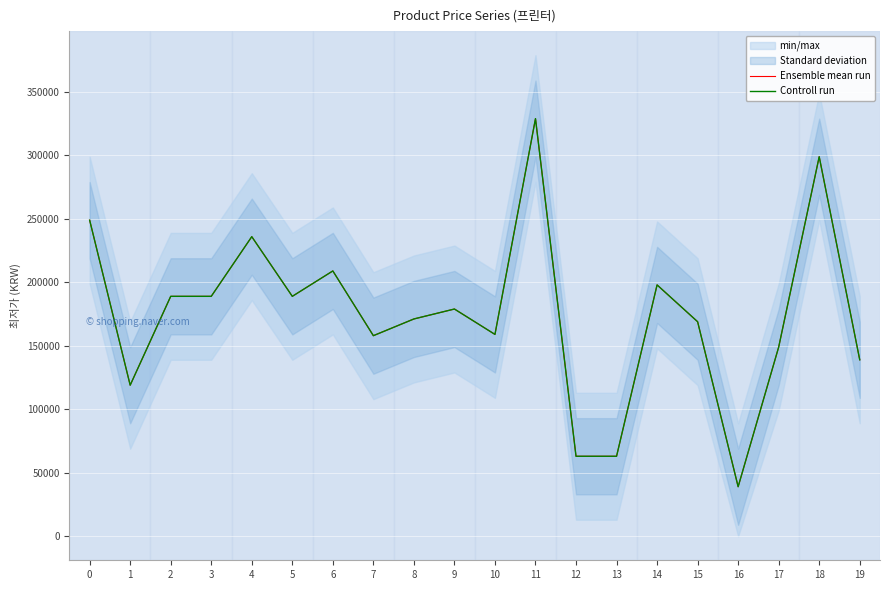

In Controll run, how many points are higher than both neighbors (excluding endpoints)?

6